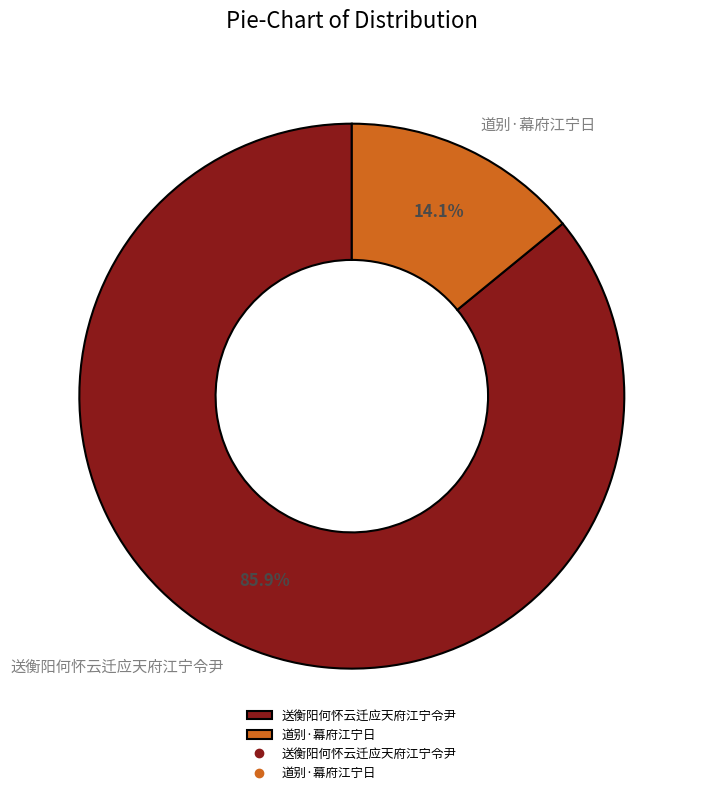

What is the smallest slice in the pie chart?

道别·幕府江宁日